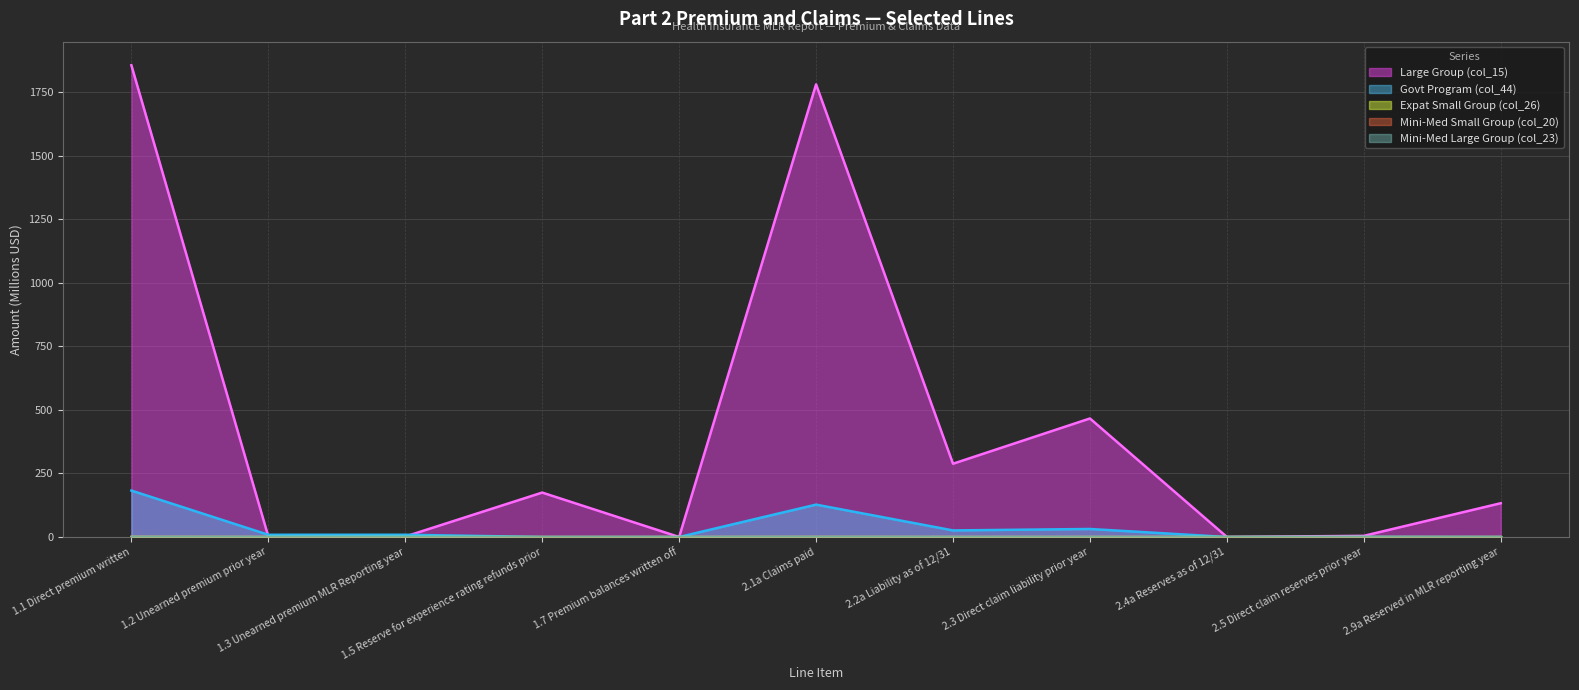

Reading left to right, what are all the values shown in this chart?

Large Group (col_15): 1857.1	1.9	1.7	174.9	0.0	1781.8	288.4	466.6	0.2	4.5	133.0
Govt Program (col_44): 182.8	8.7	8.8	0.0	0.0	127.4	25.8	31.5	0.0	0.6	0.0
Expat Small Group (col_26): 0.4	0.0	0.0	0.0	0.0	0.2	0.0	0.0	0.0	0.0	0.0